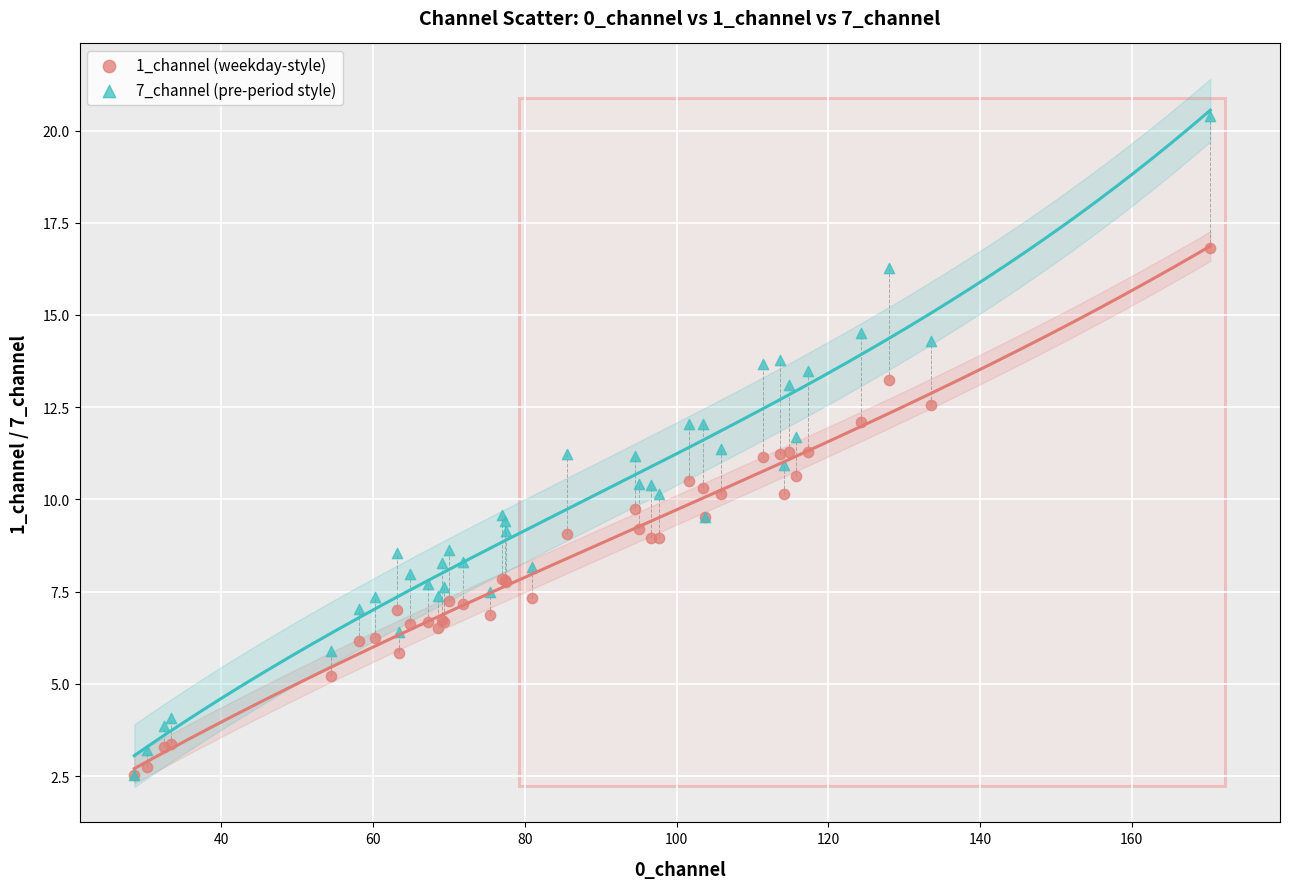

Which series reaches the maximum Y coordinate?

7_channel (pre-period style)